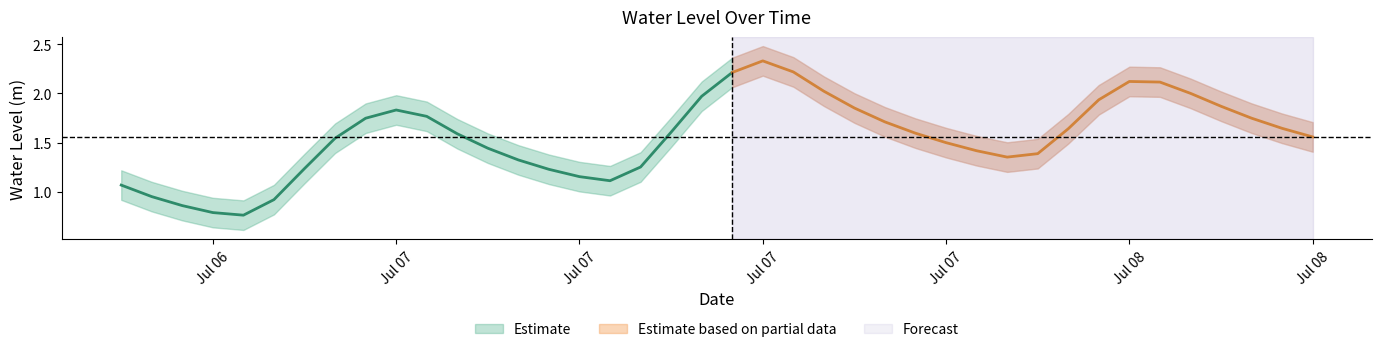

What is the sum of the values at 33 and 34?

4.2